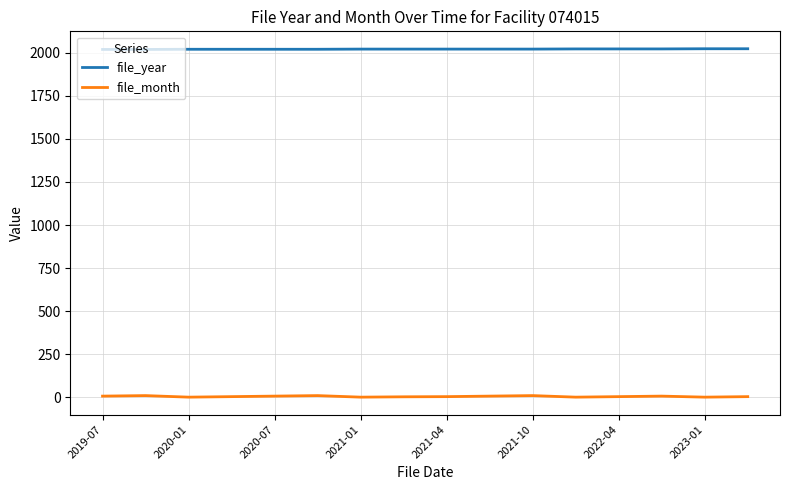

True or false: file_month and file_year cross at least once.

False